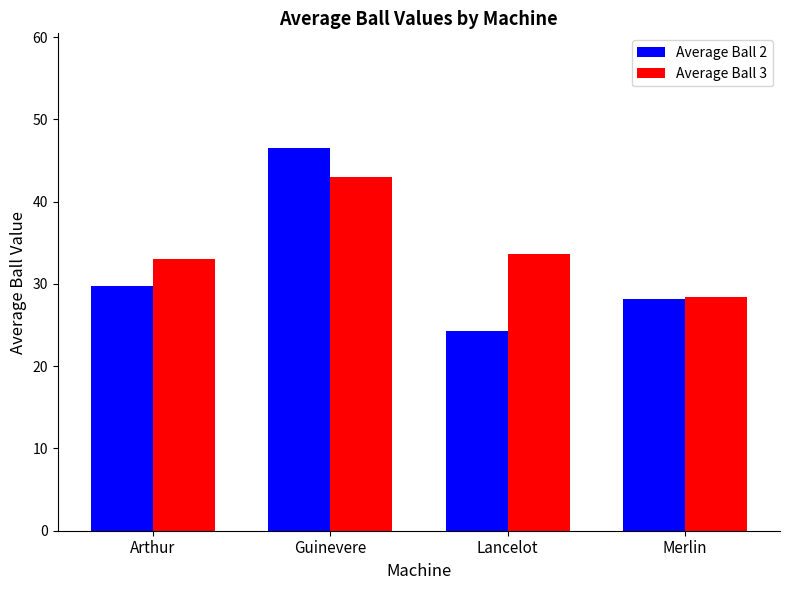

Reading right to left, what are all the values shown in this chart?

Average Ball 2: Merlin=28.2	Lancelot=24.3	Guinevere=46.5	Arthur=29.7
Average Ball 3: Merlin=28.4	Lancelot=33.6	Guinevere=43.0	Arthur=33.0